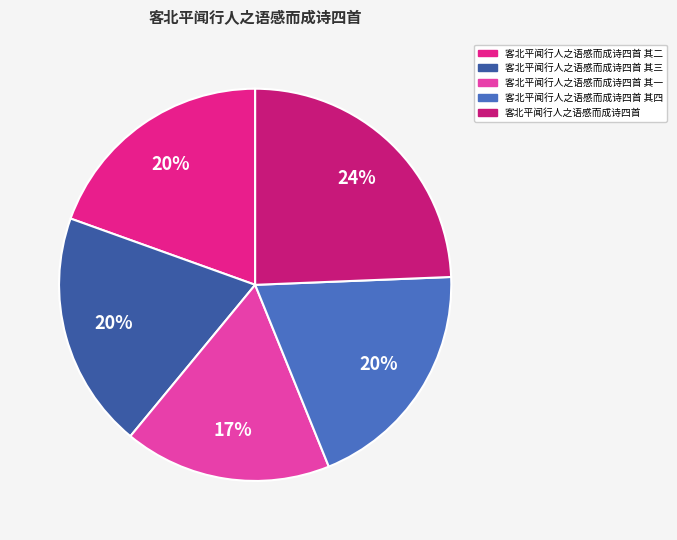

Does any single category account for the majority?

No